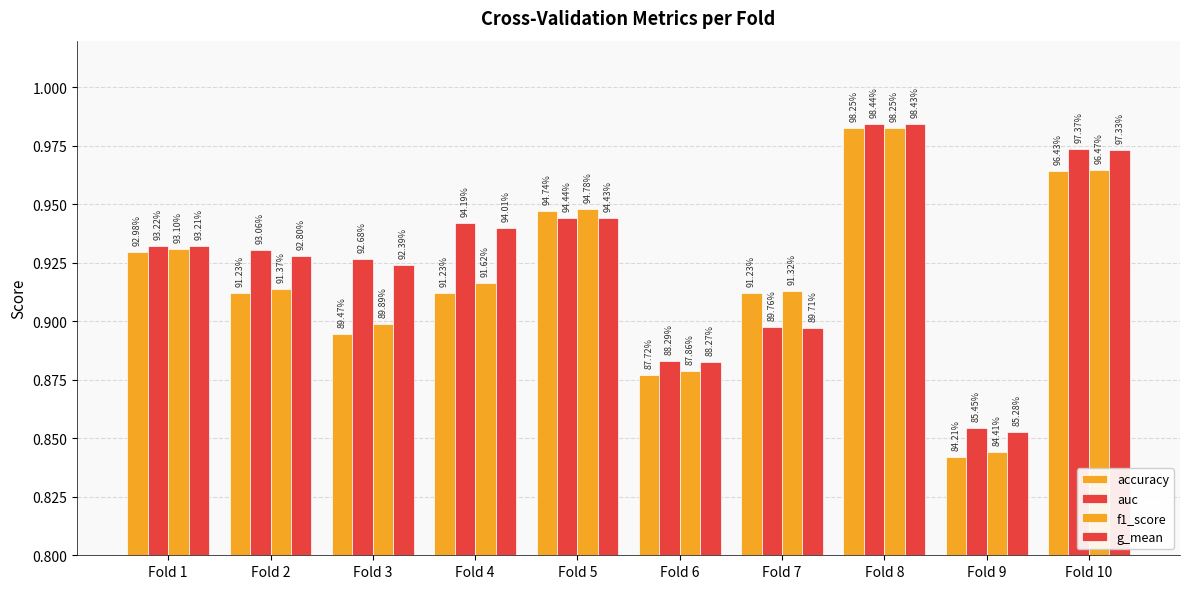

How many g_mean values are between 0 and 1?

10